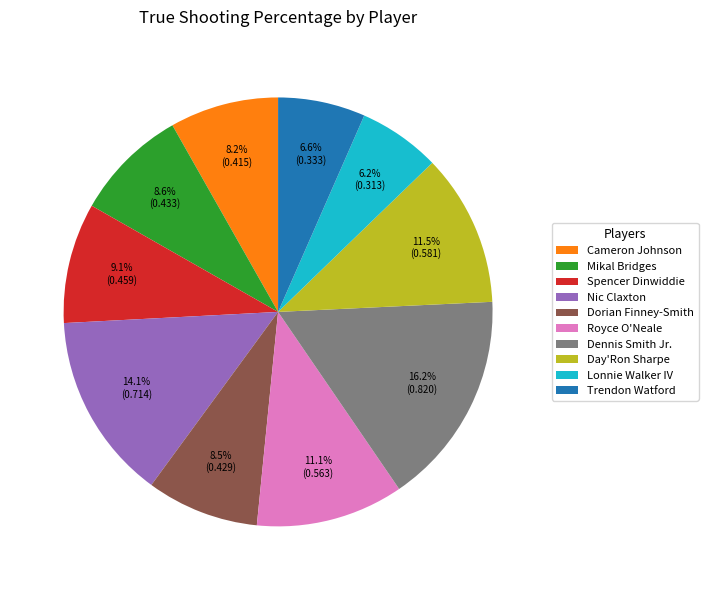

What percentage is the Mikal Bridges slice, to the nearest percent?

9%